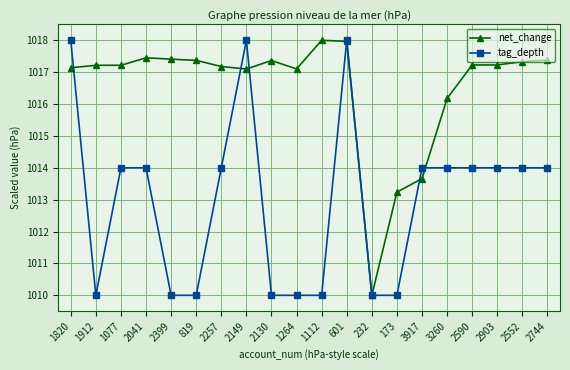

After their last crossing, which series has the higher values: net_change or tag_depth?

net_change